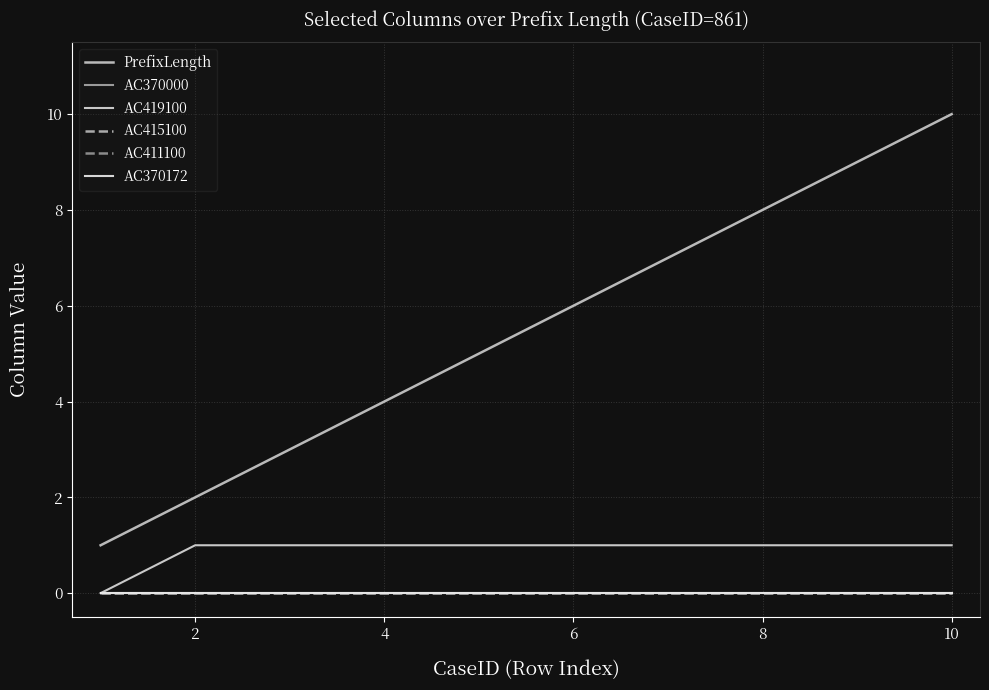

Is this an area chart (filled region under the line)?

No